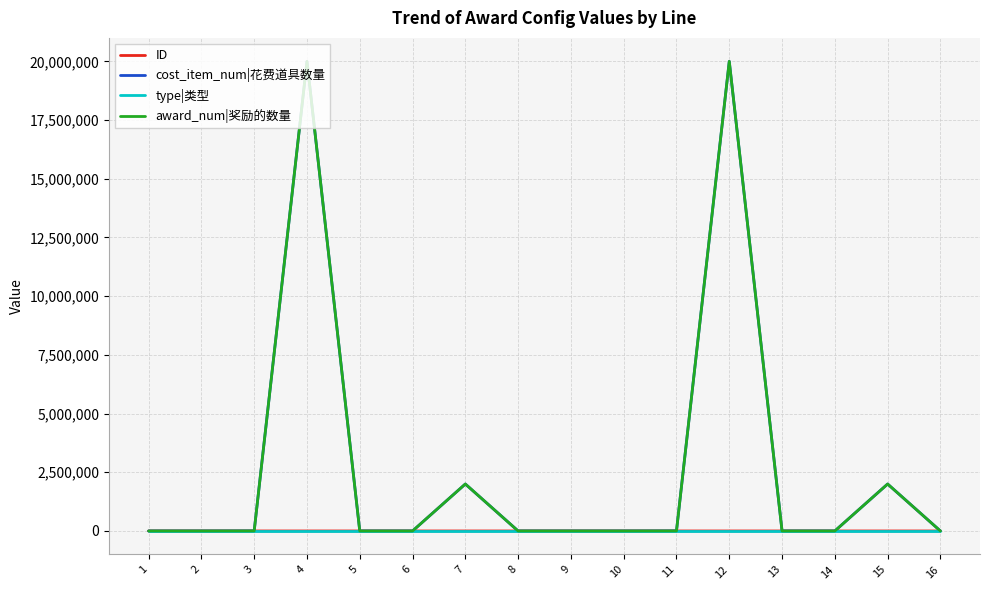

Rank the series by their maximum value, from highest to lowest.

cost_item_num|花费道具数量, award_num|奖励的数量, ID, type|类型